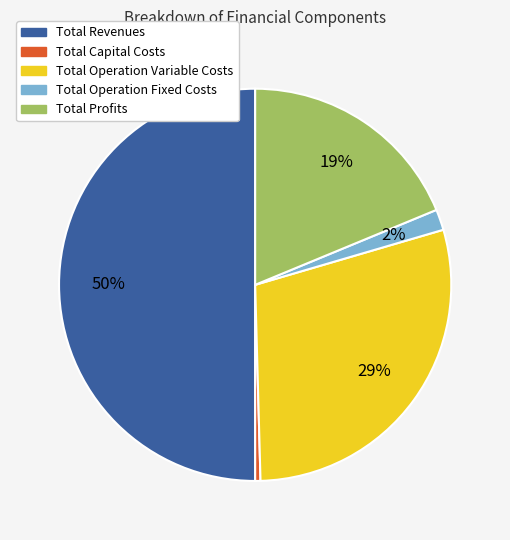

Count the number of slices in the pie.

5